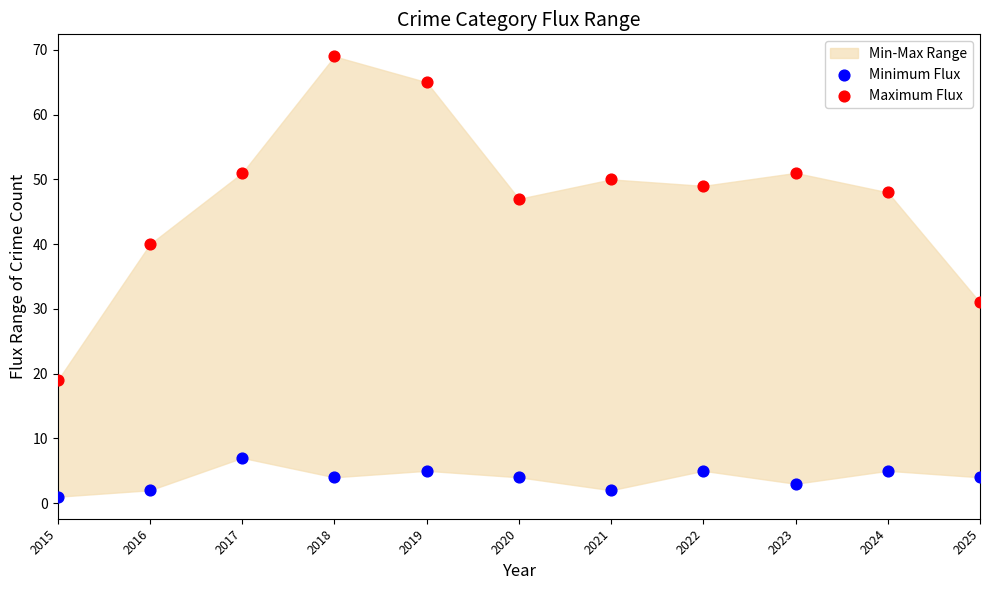

Across all series, what Y value is closest to 35?

31